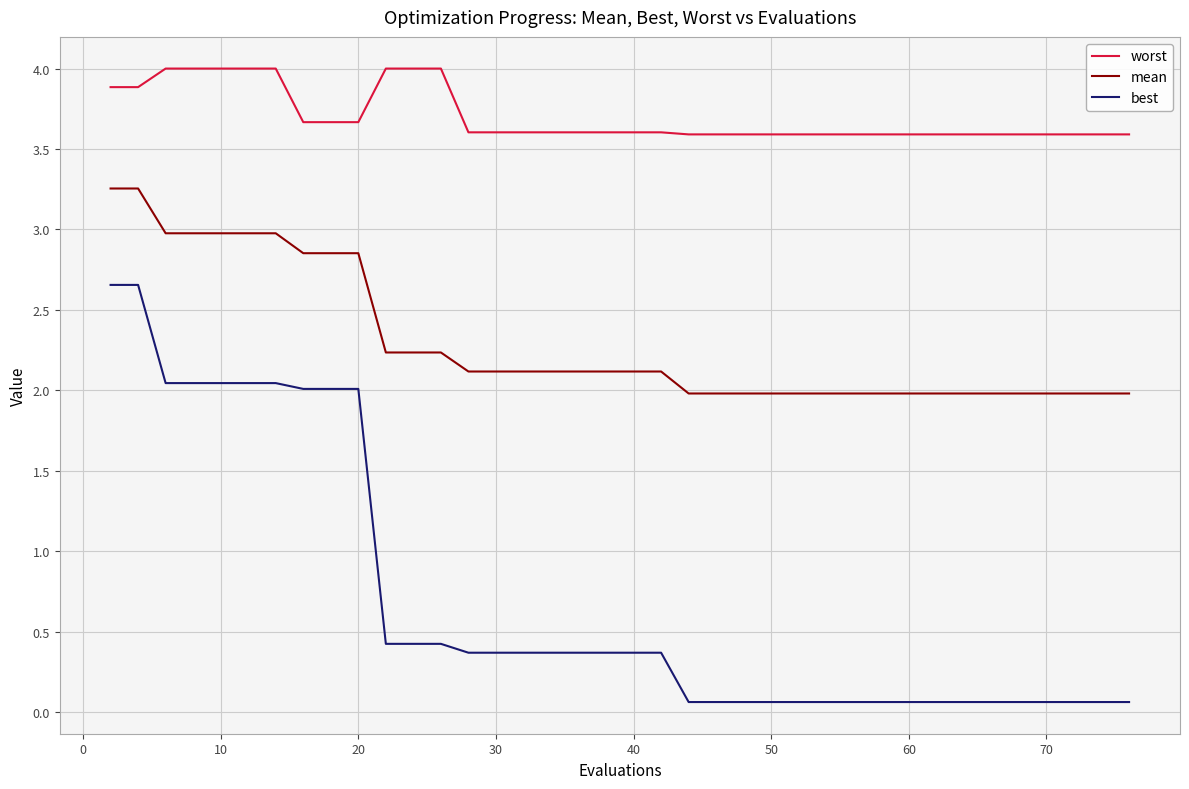

True or false: mean and worst cross at least once.

False